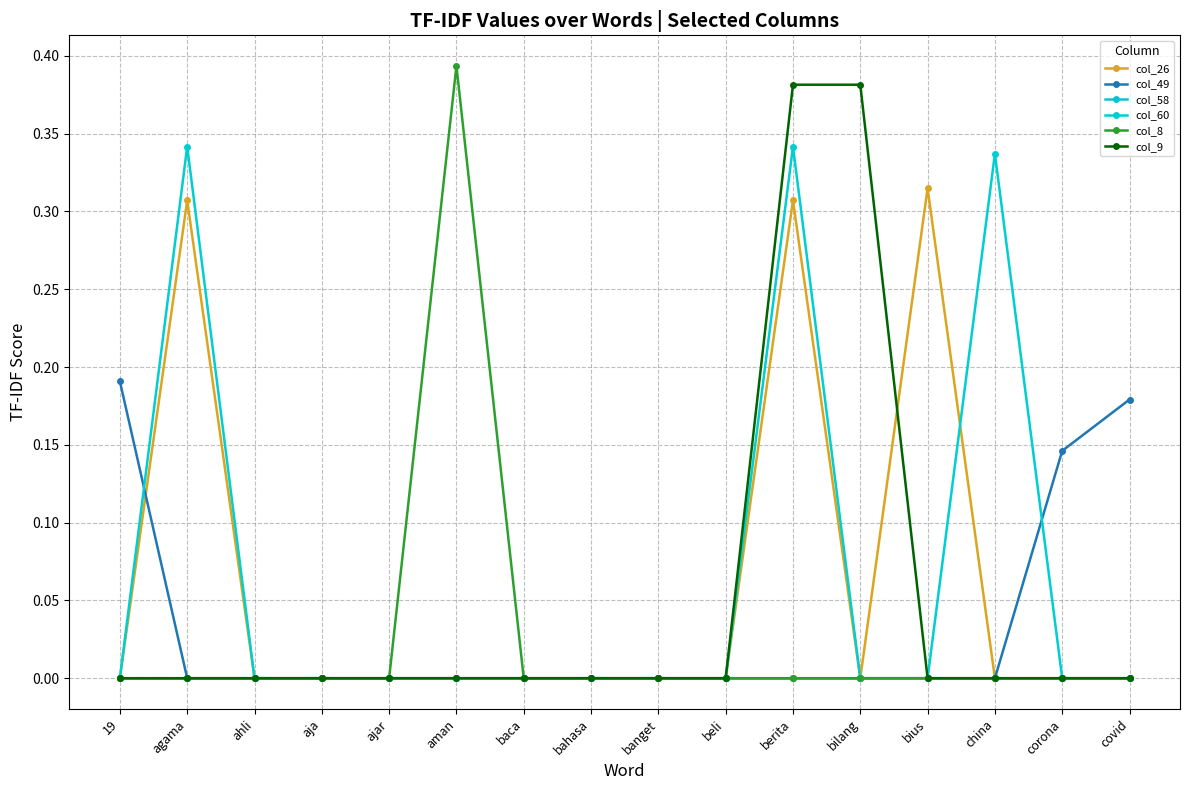

How many lines are shown in the chart?

6